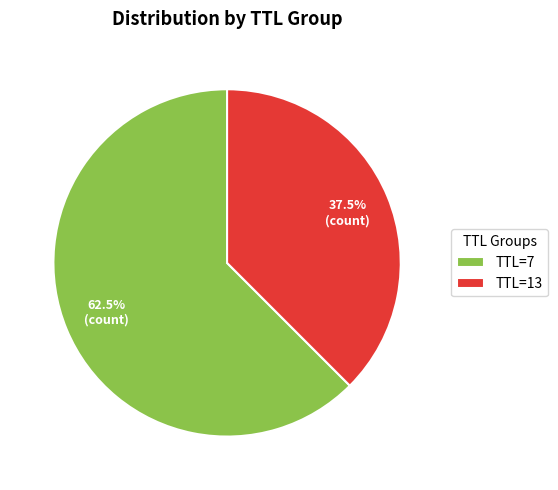

Which category has the smallest portion of the pie?

TTL=13